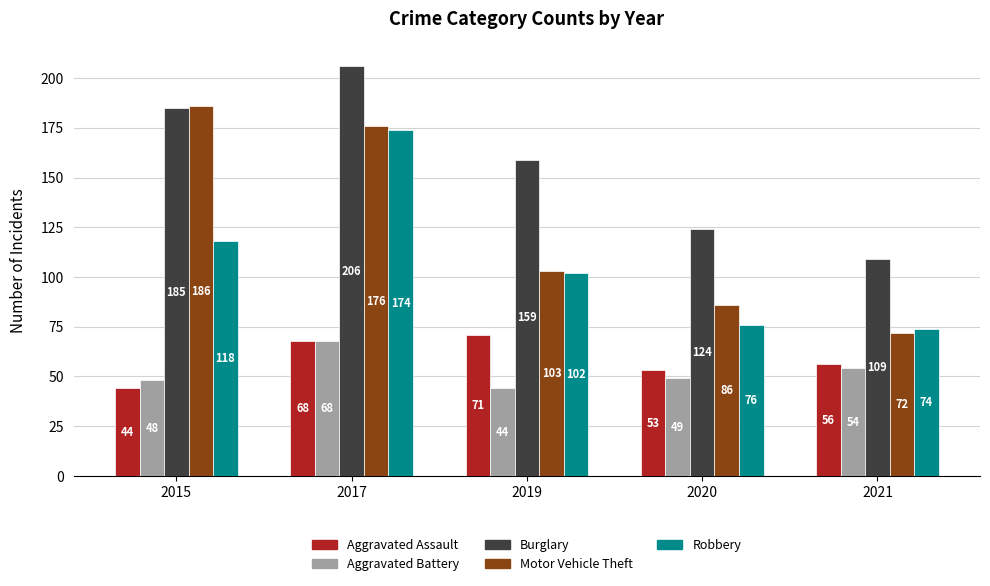

Which series changed the most between 2015 and 2019?

Motor Vehicle Theft